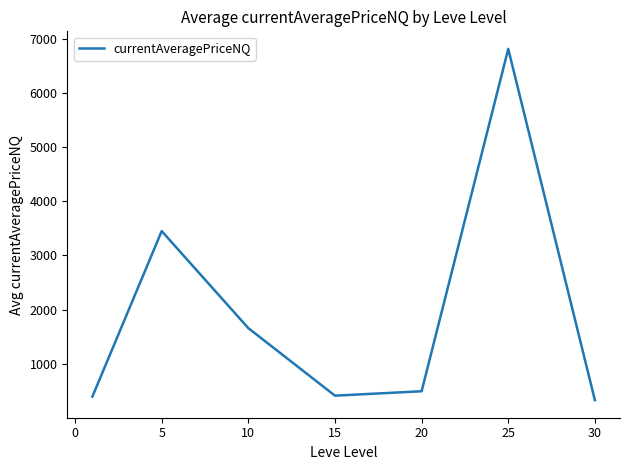

What is the difference between the second highest and minimum values?

3120.4